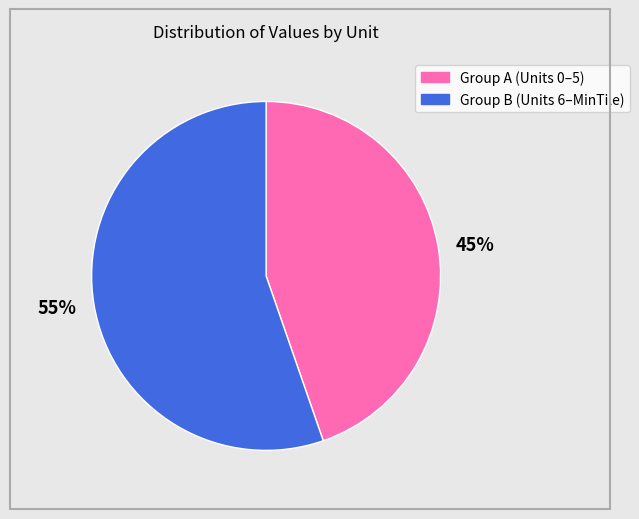

Rank the categories by value from lowest to highest.

45%, 55%